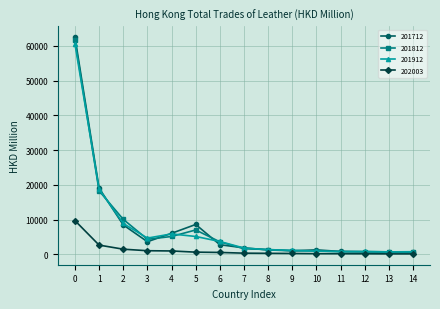

Count the number of categories in the chart.

15